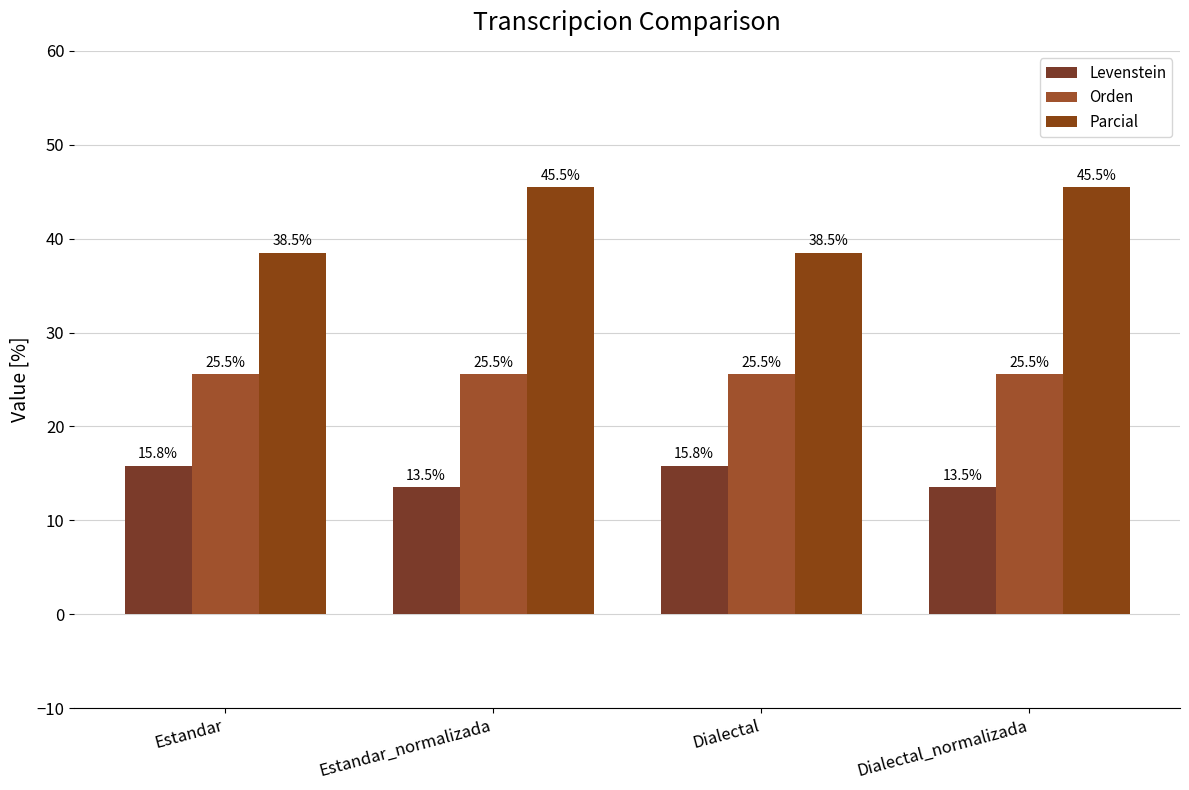

List the labels in order of Orden value, largest first.

Estandar, Estandar_normalizada, Dialectal, Dialectal_normalizada